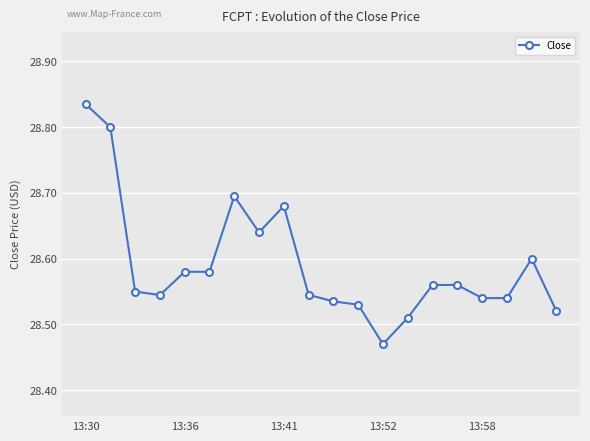

What is the difference between the maximum and minimum values?

0.4